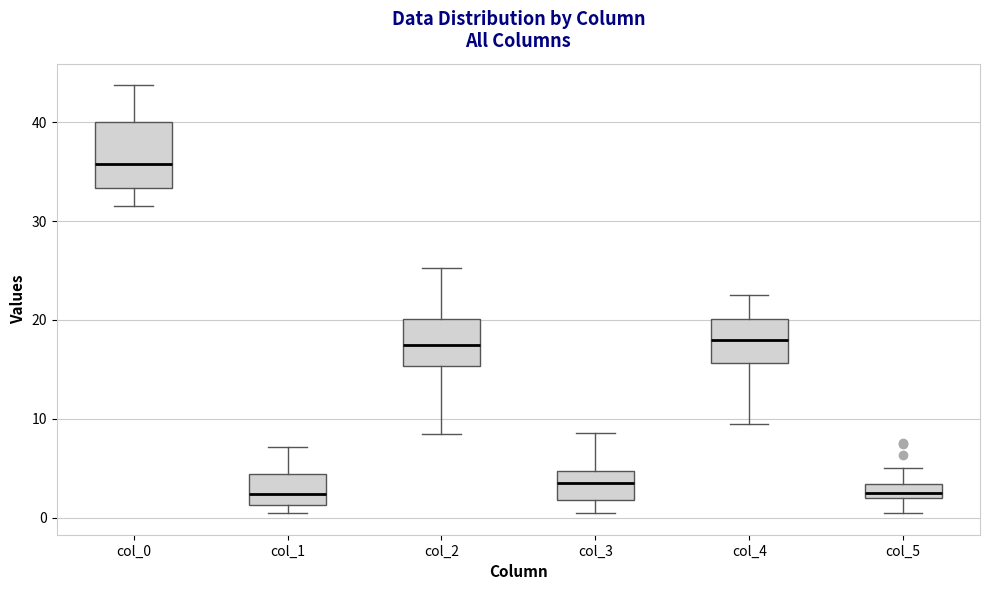

Comparing the boxes themselves (not the whiskers), which one is the tallest?

col_0